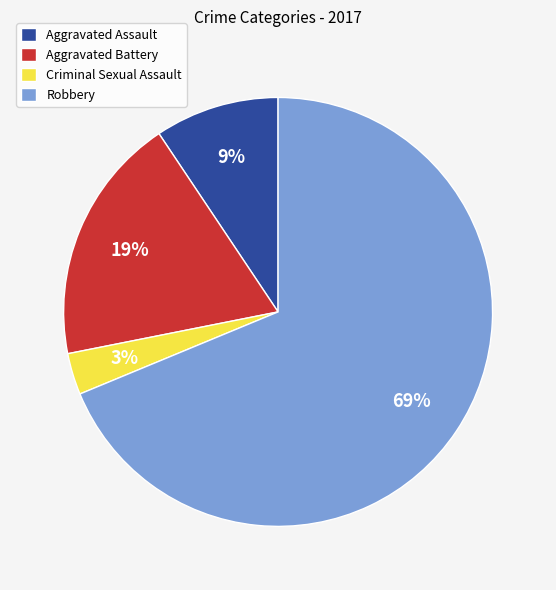

Which category has the smallest portion of the pie?

Criminal Sexual Assault